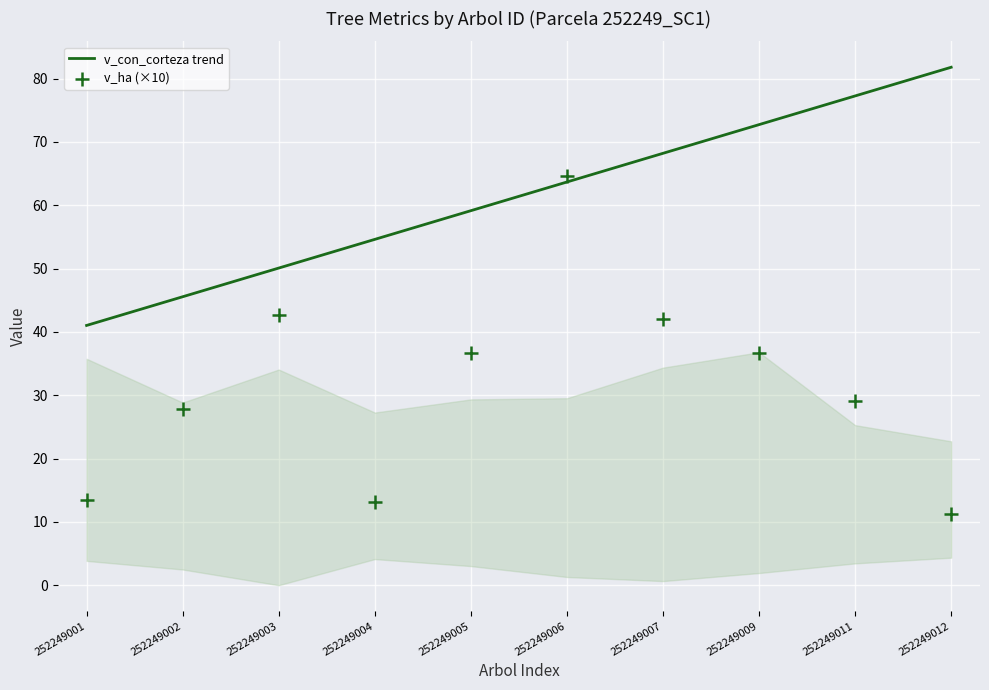

Which series has the largest Y range (max minus min)?

v_ha (×10)